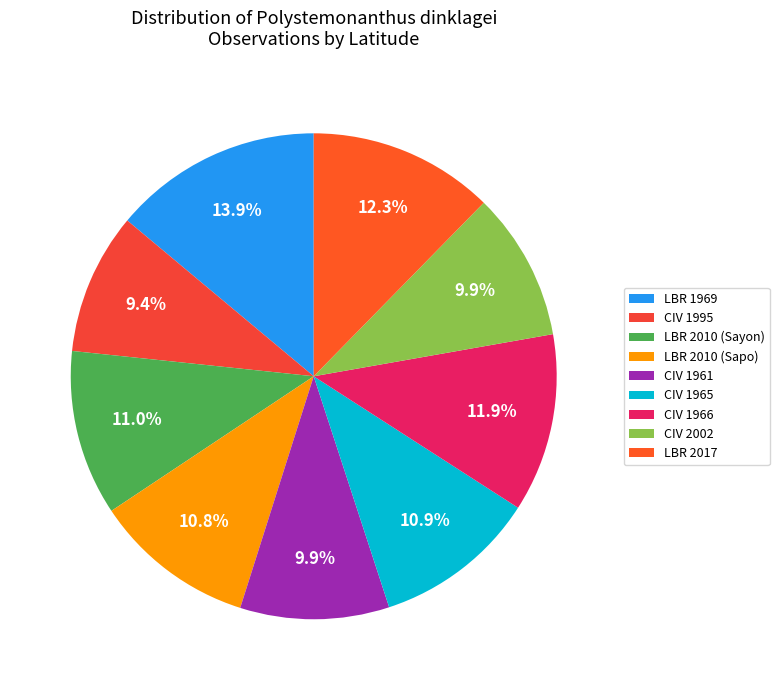

What percentage is the LBR 2010 (Sayon) slice, to the nearest percent?

11%